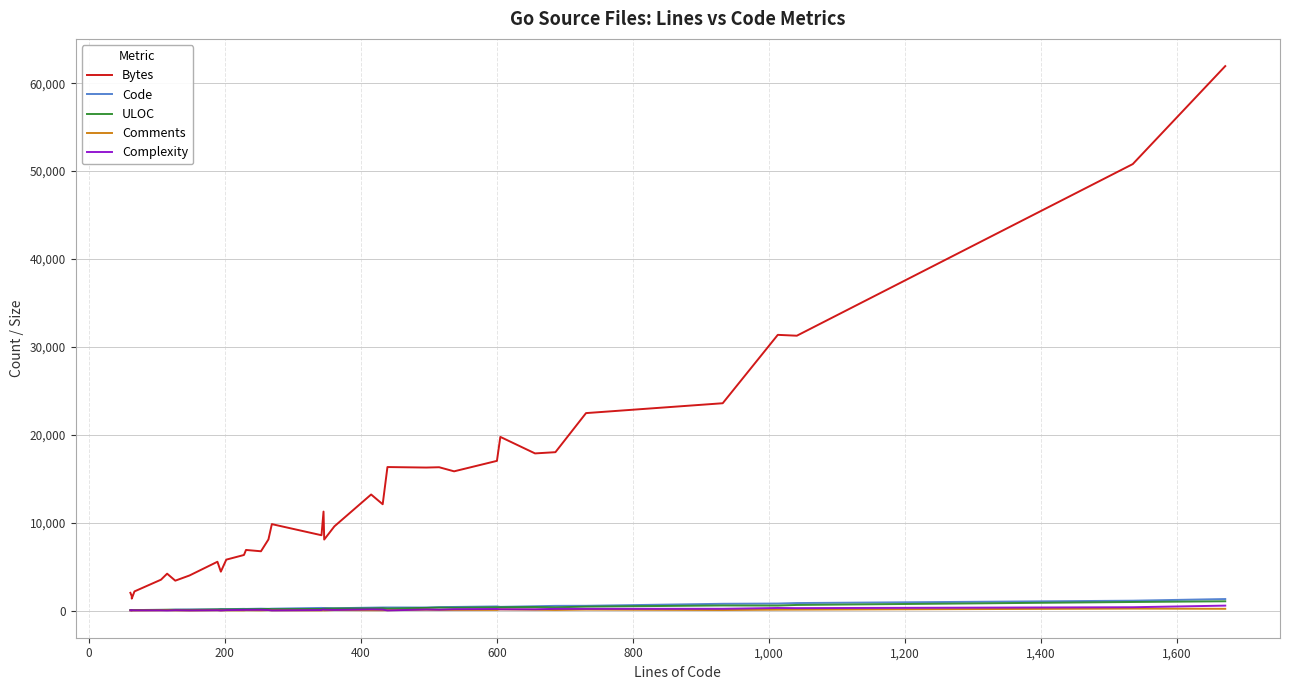

Does the chart have visible grid lines?

Yes